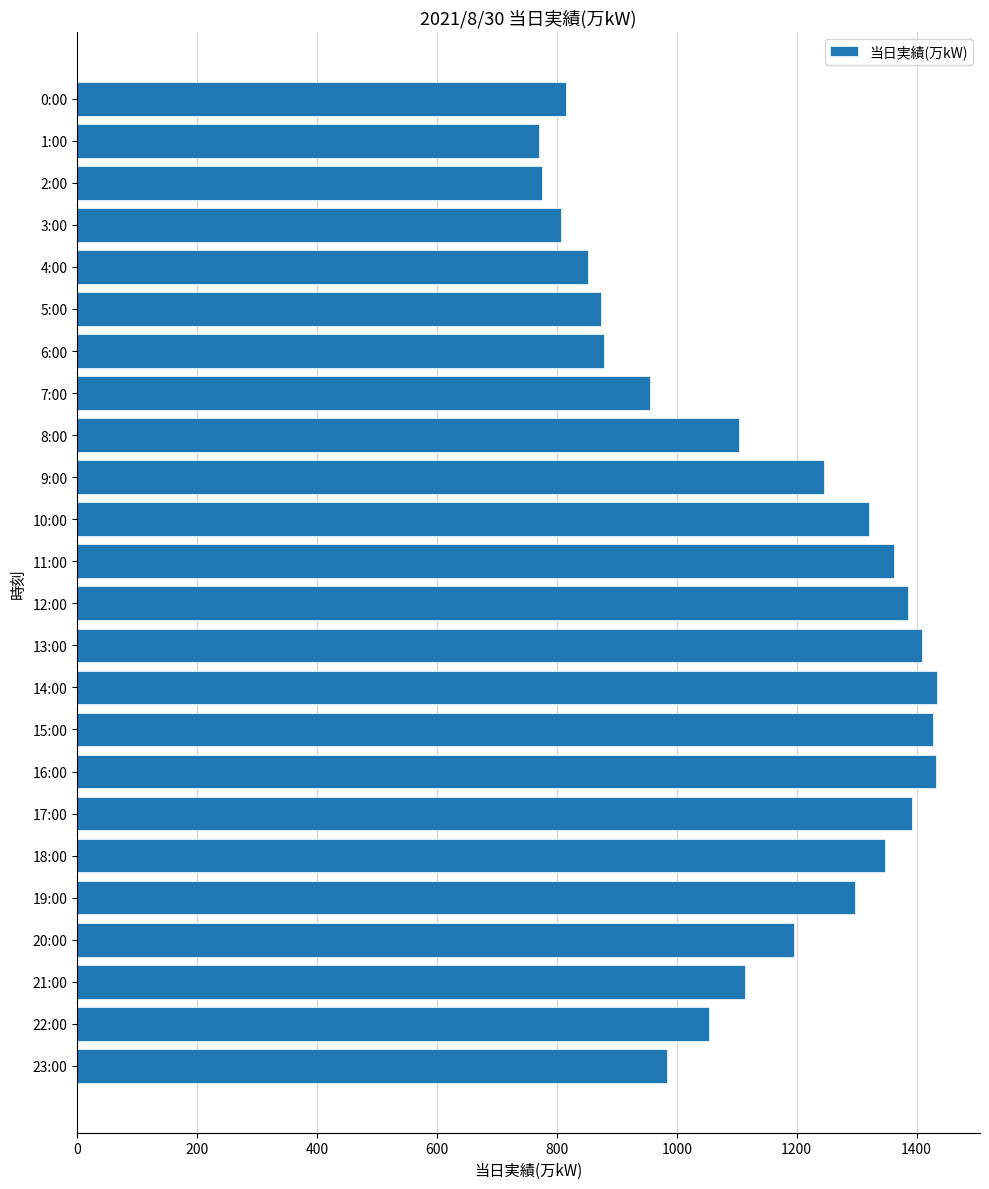

What is the difference between the second highest and minimum values?

663